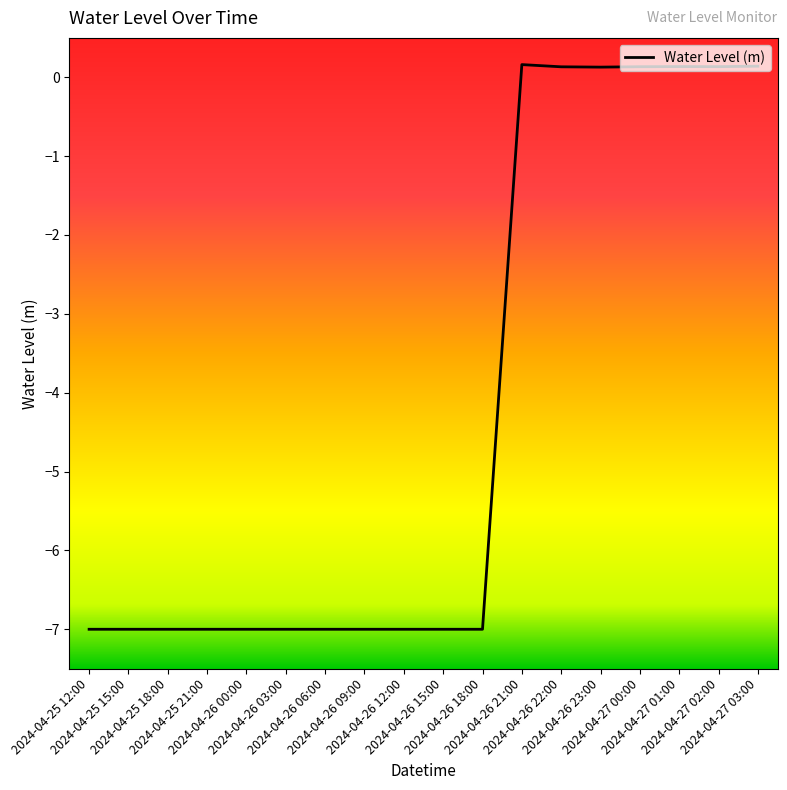

The value at 2024-04-26 18:00 is -11.7. True or false?

False